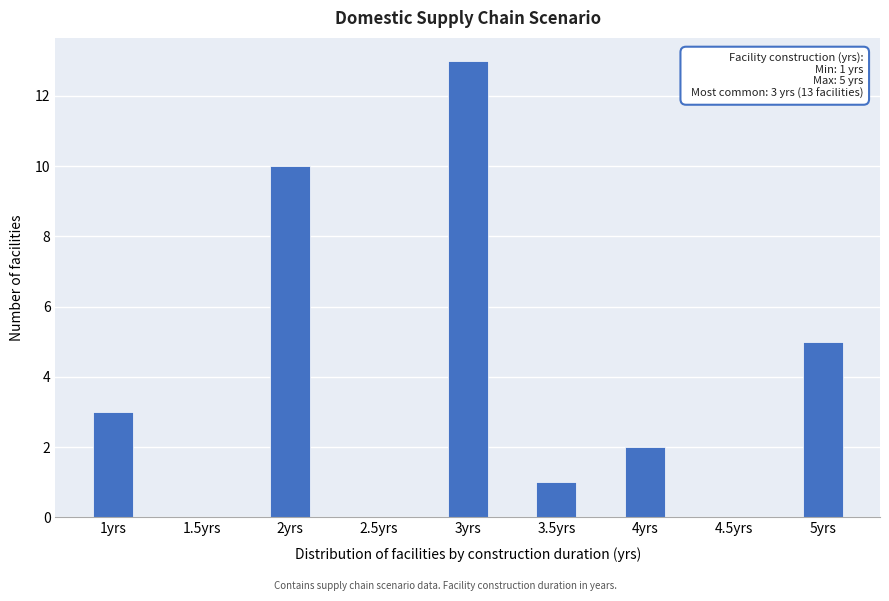

Reading right to left, what are all the values shown in this chart?

5yrs=5	4.5yrs=0	4yrs=2	3.5yrs=1	3yrs=13	2.5yrs=0	2yrs=10	1.5yrs=0	1yrs=3